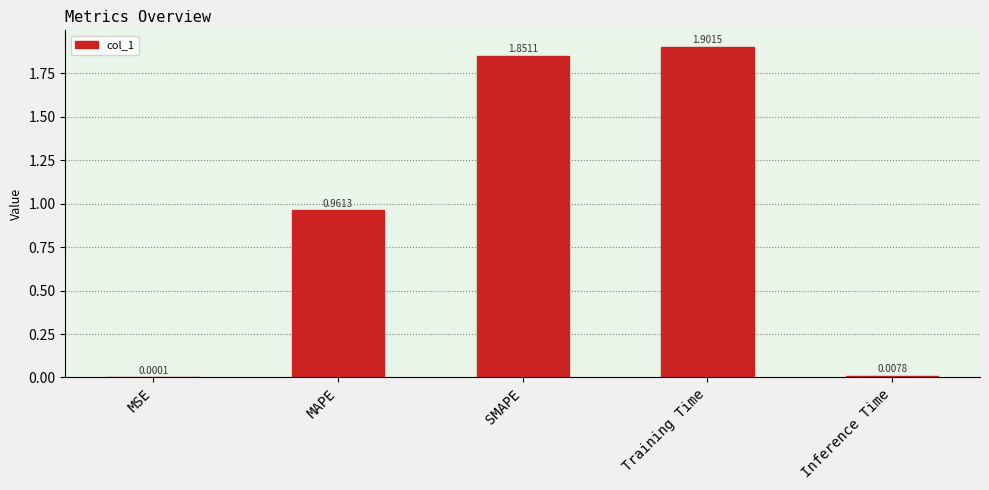

What is the change in value from MAPE to Inference Time?

-1.0